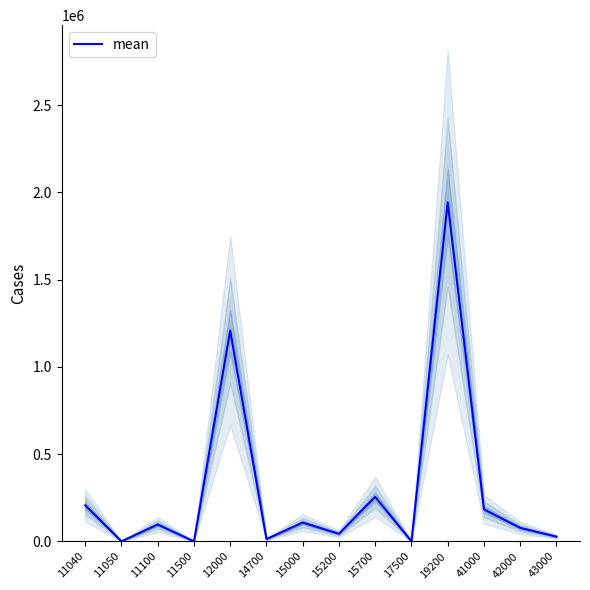

Which has a higher value, 11050 or 19200?

19200